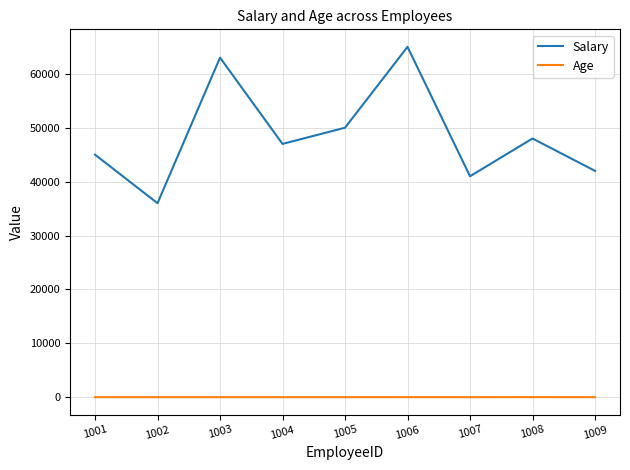

At which label does Salary first exceed 47000?

1003